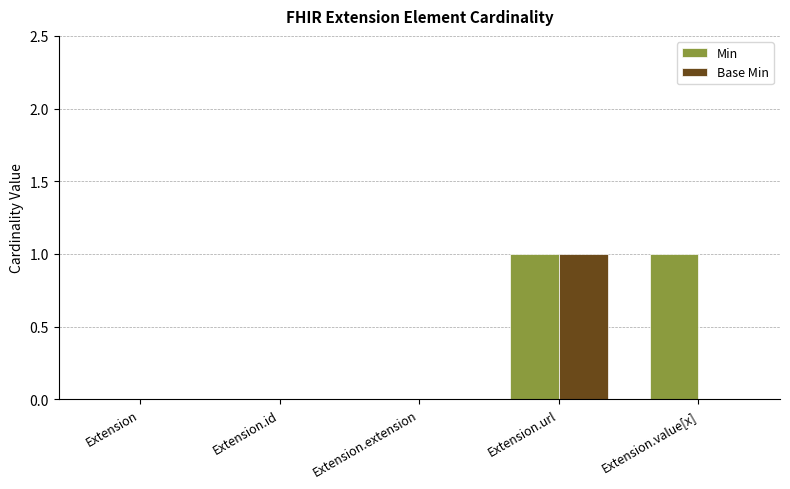

Is it true that Base Min equals -1 at Extension.value[x]?

False